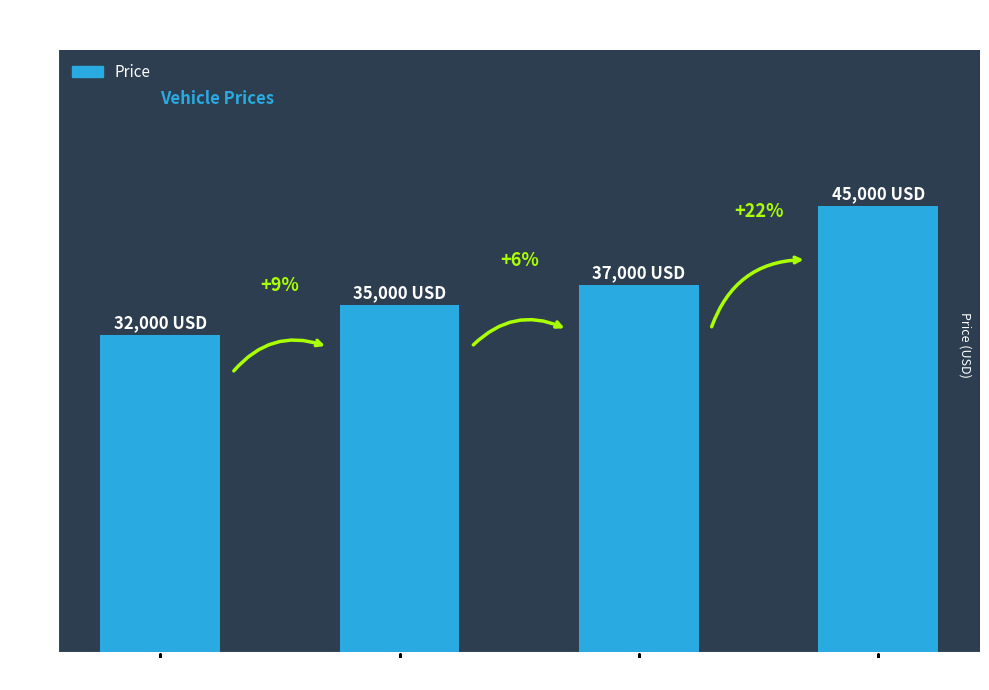

What is the label of the 4th bar from the right?

Honda Civic